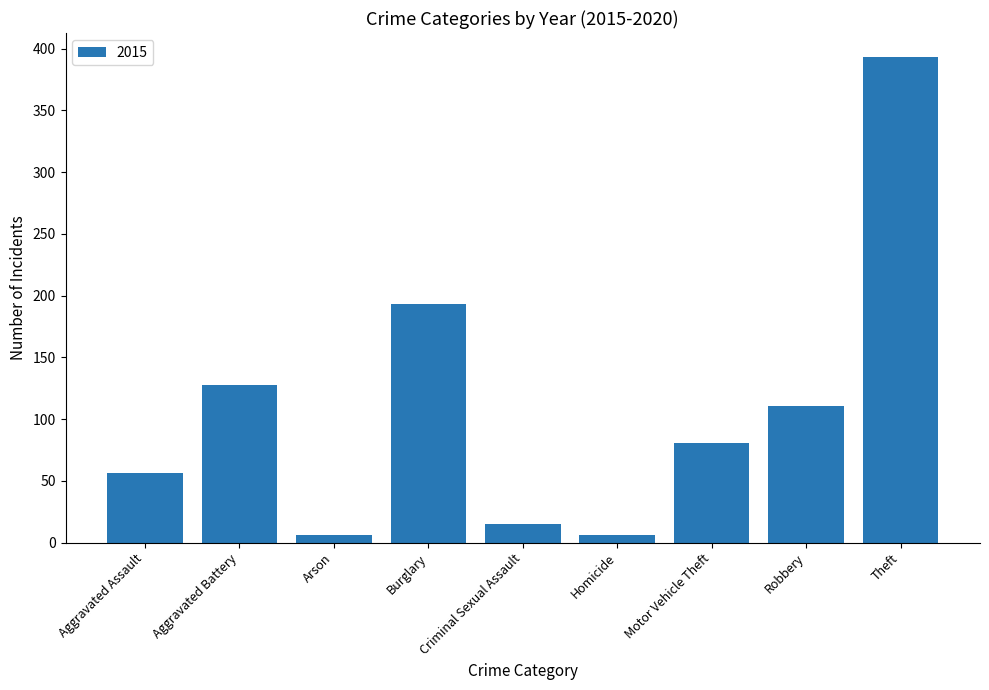

Where is the data nearest to the value 199?

Burglary